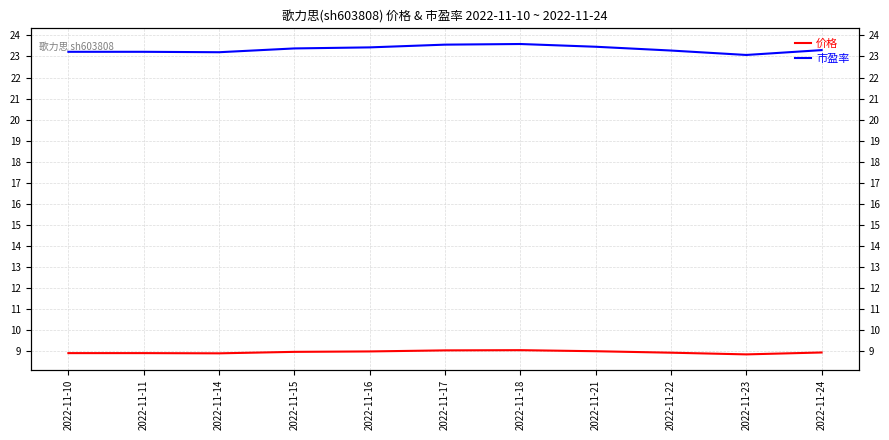

How many lines are shown in the chart?

2